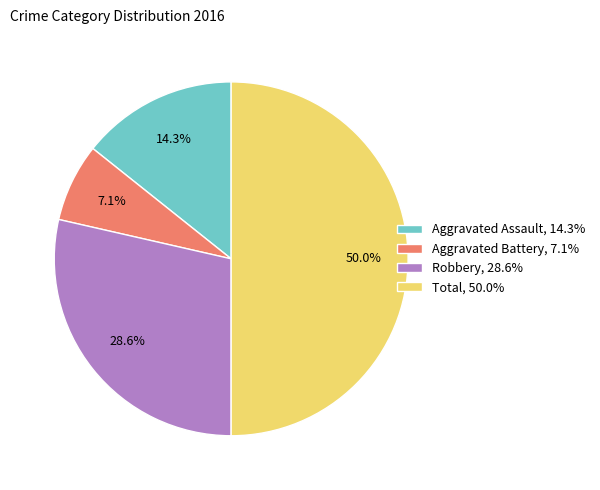

What is the smallest slice in the pie chart?

Aggravated Battery, 7.1%